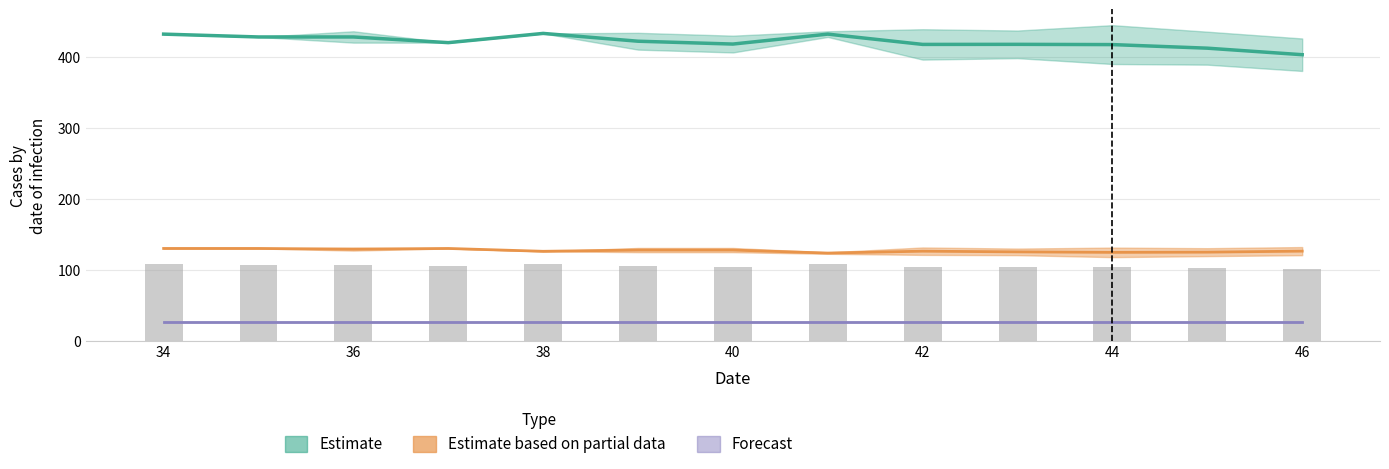

At how many categories does at least one series exceed 362?

13